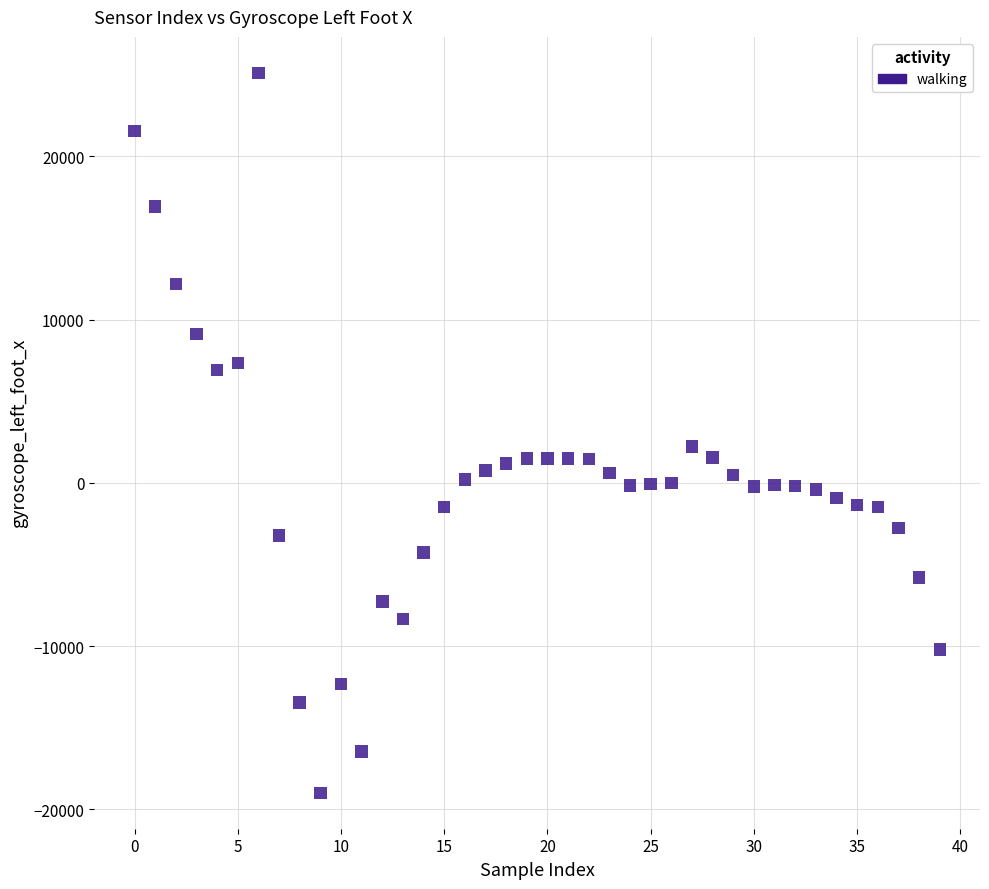

What is the range of Y values (max minus min)?

44096